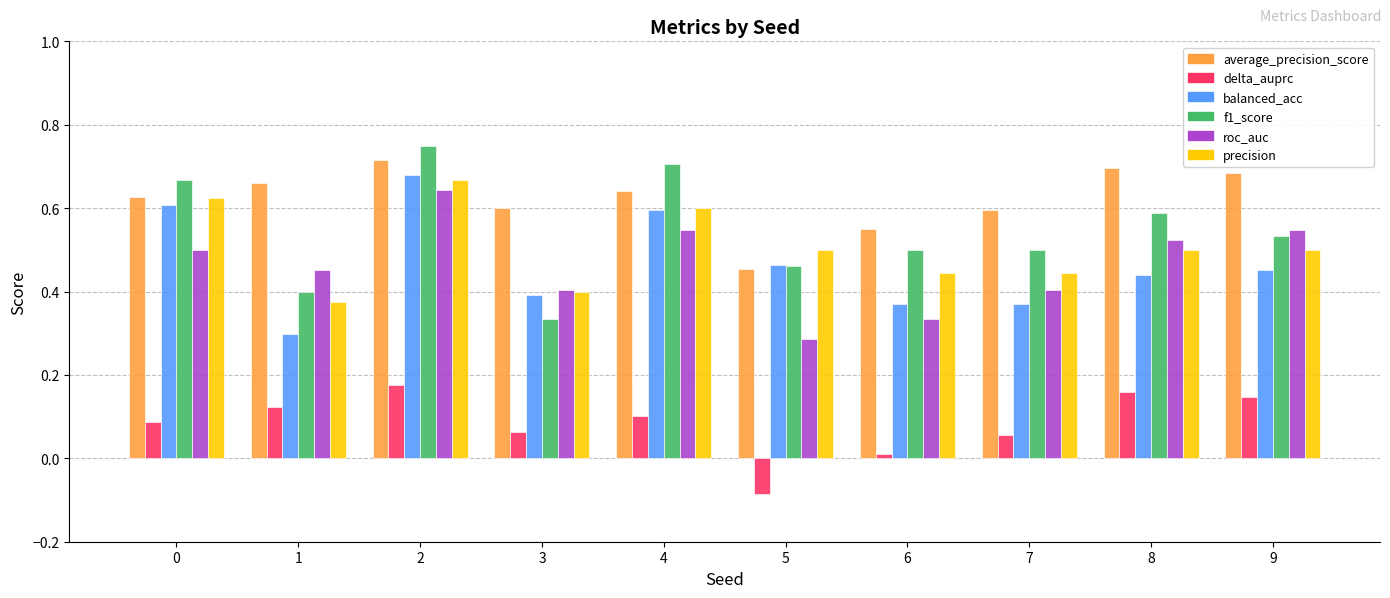

Which category has the lowest value in the average_precision_score series?

5